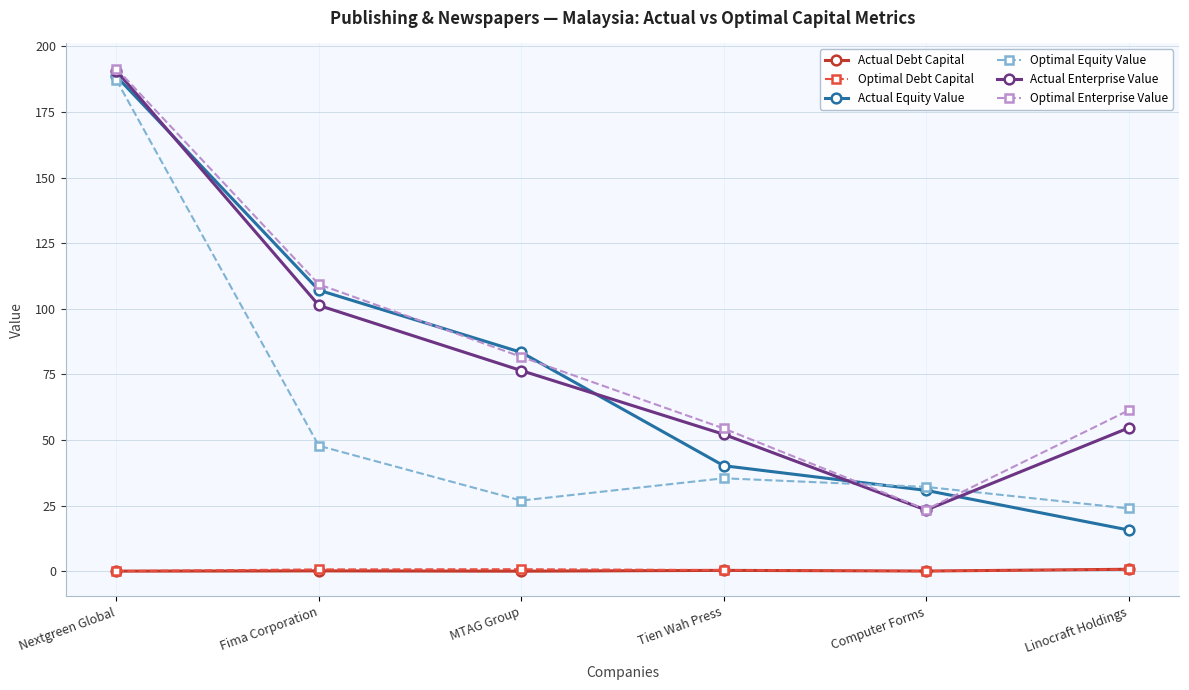

Is the value of Optimal Equity Value at Tien Wah Press greater than the value of Actual Enterprise Value at MTAG Group?

No